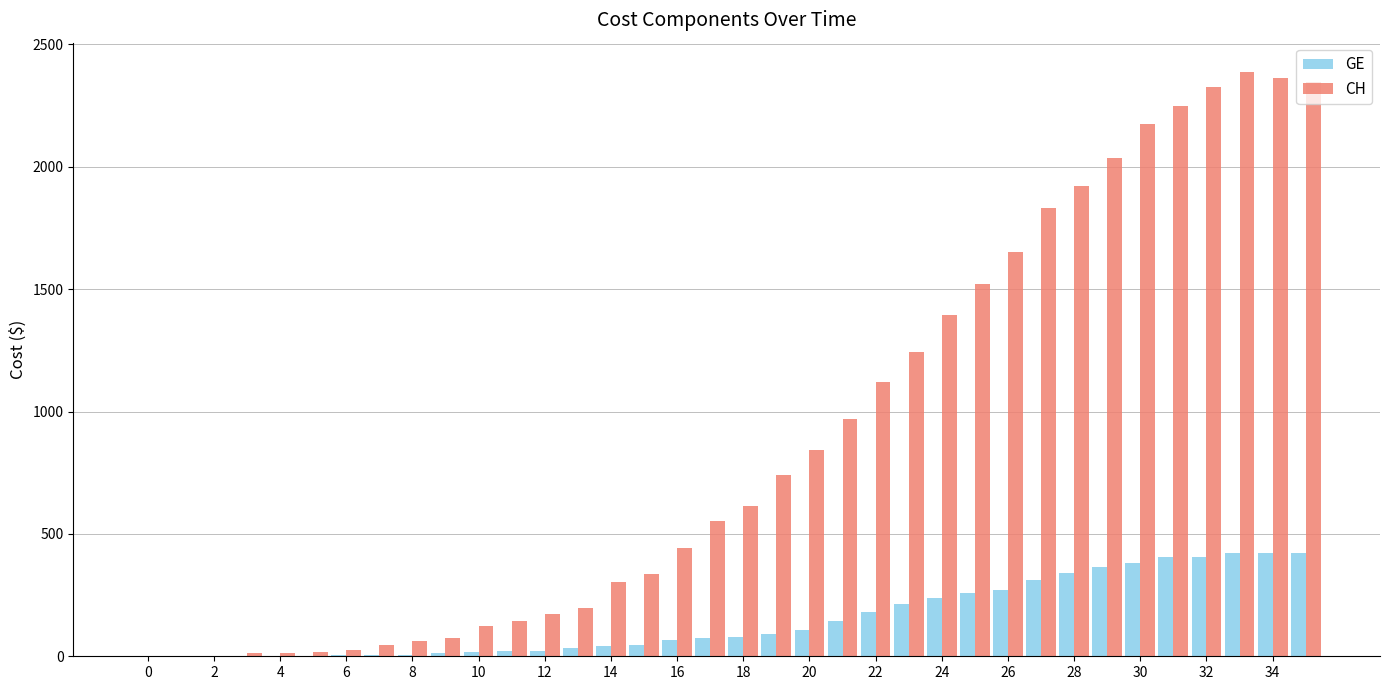

What is the sum of all CH values?

32270